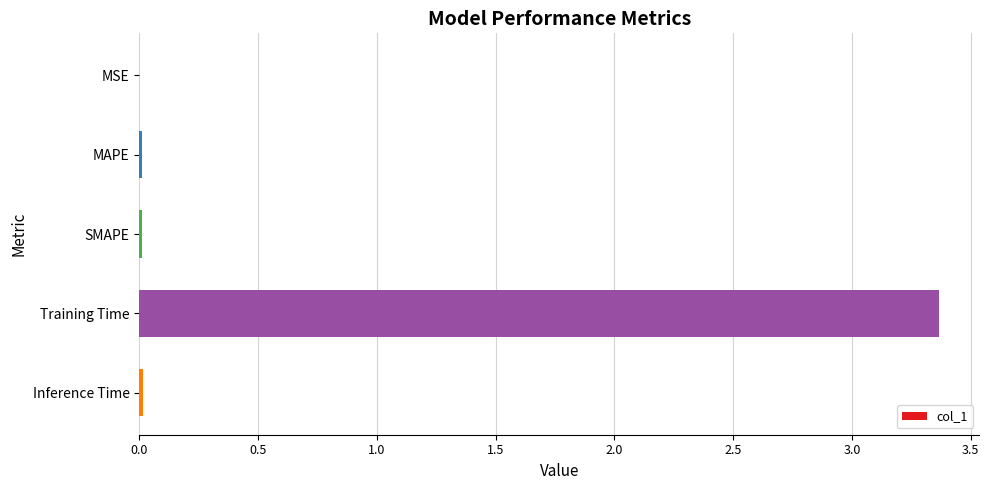

The value at SMAPE is 0.0. True or false?

True